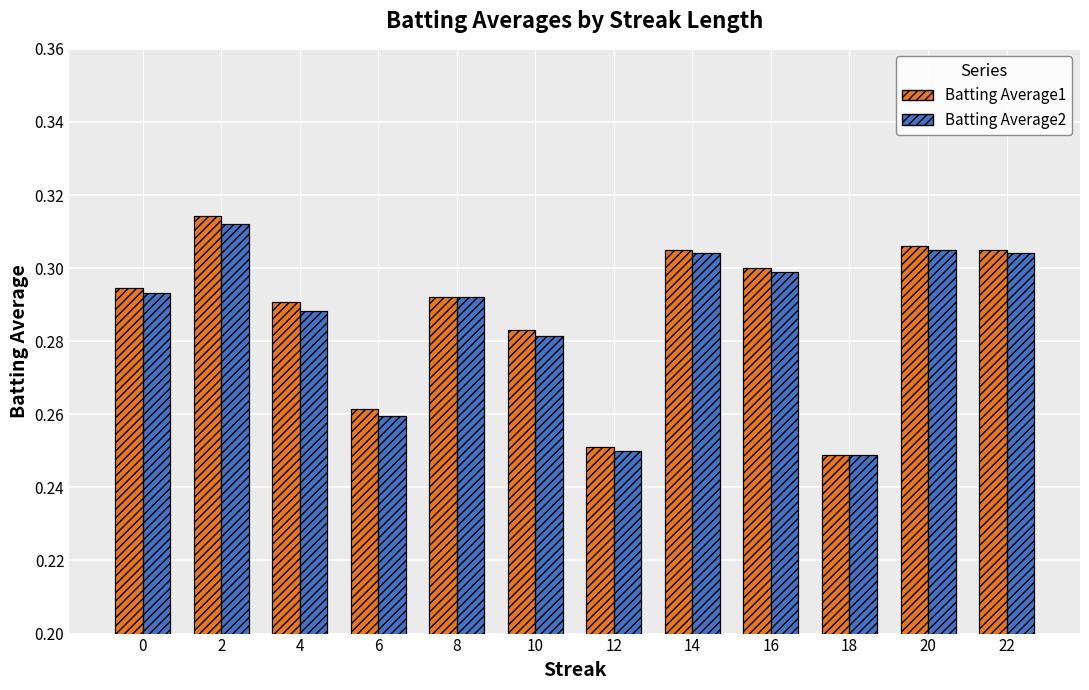

What is the total value across all series at 20?

0.6